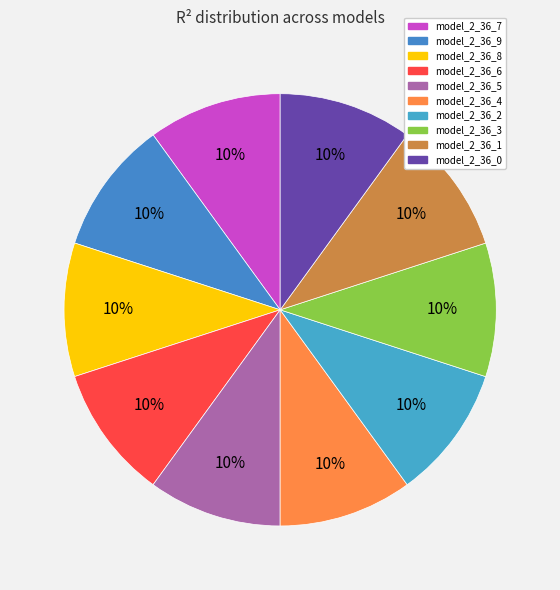

Which slice is the smallest?

model_2_36_7